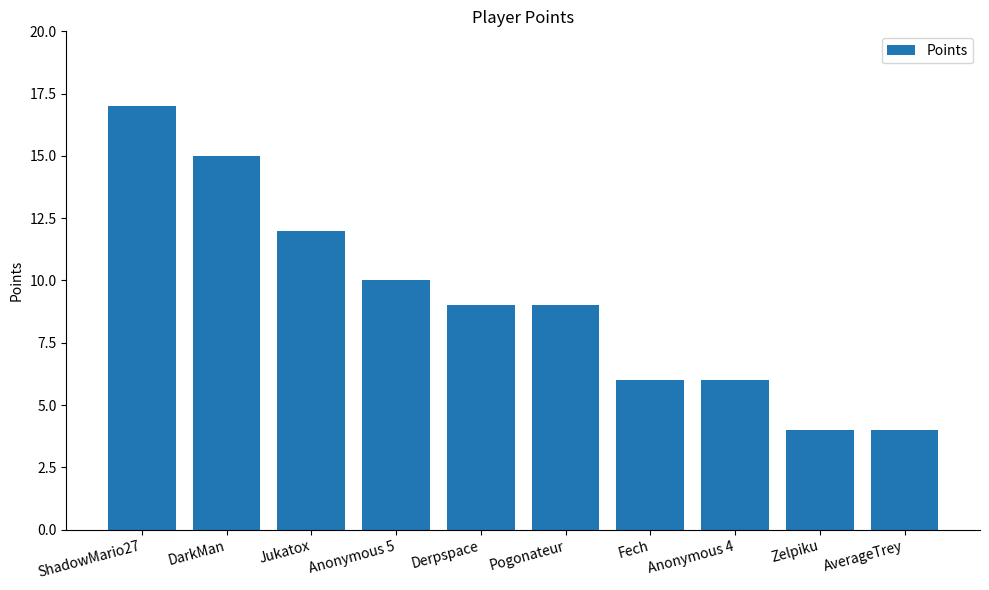

Reading left to right, transcribe all the data shown in this chart.

ShadowMario27=17	DarkMan=15	Jukatox=12	Anonymous 5=10	Derpspace=9	Pogonateur=9	Fech=6	Anonymous 4=6	Zelpiku=4	AverageTrey=4